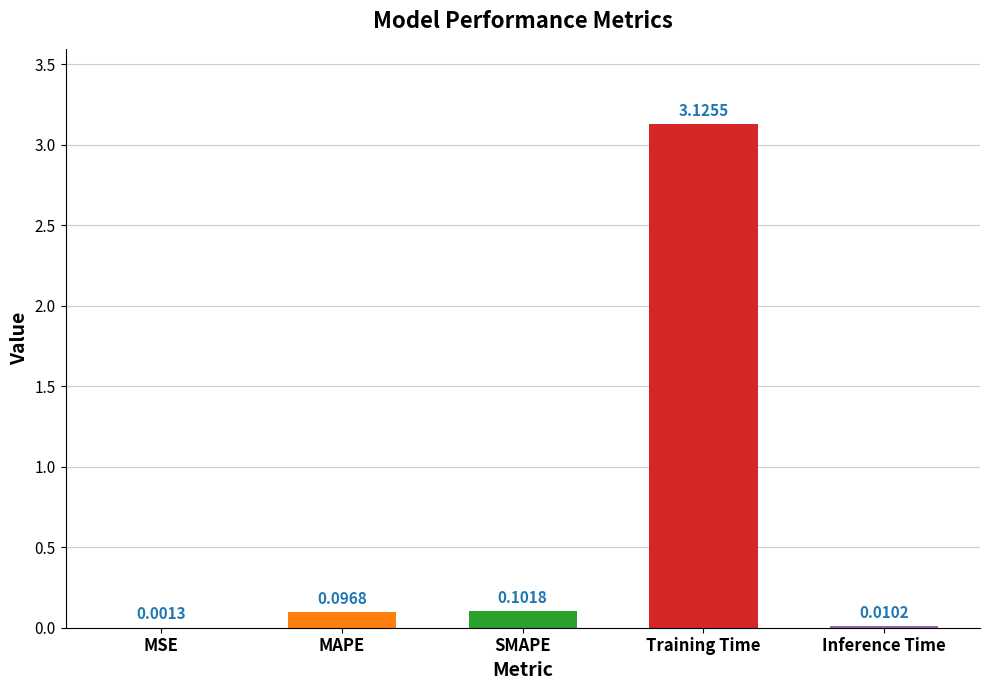

What is the sum of all values?

3.3